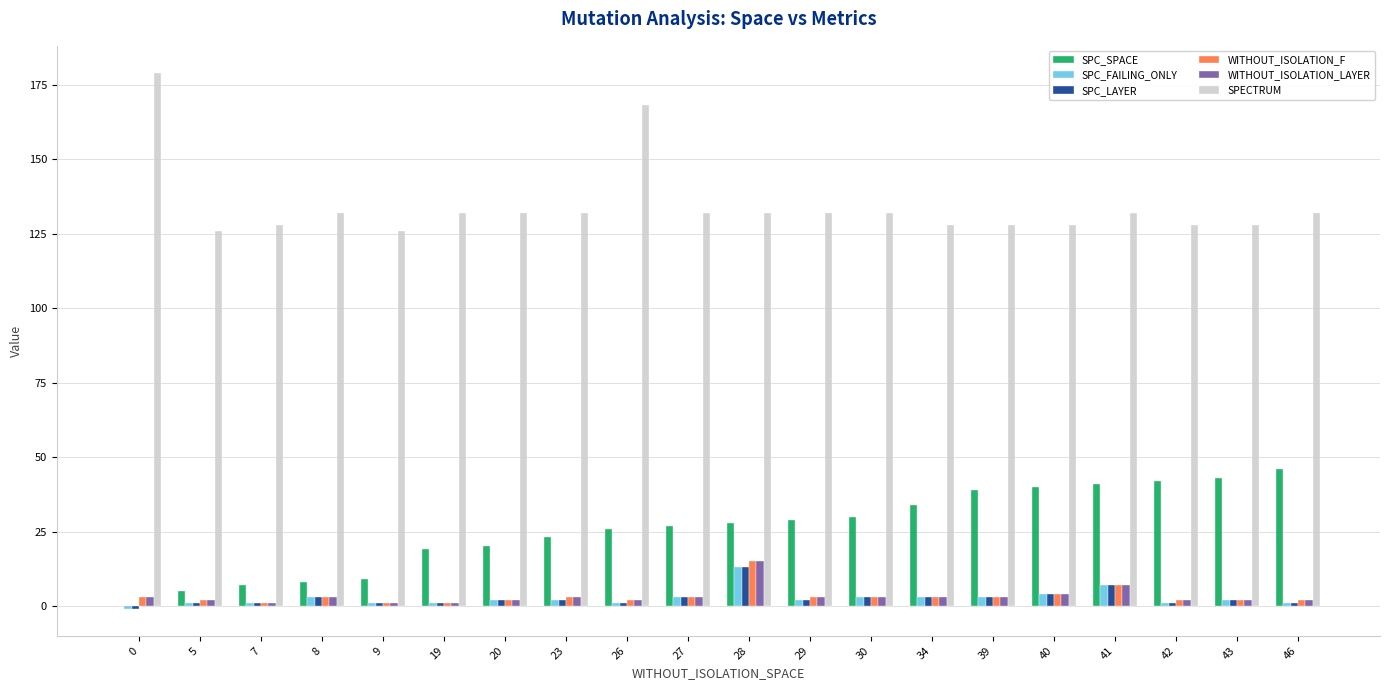

True or false: WITHOUT_ISOLATION_LAYER has a value of 7 at 41.

True